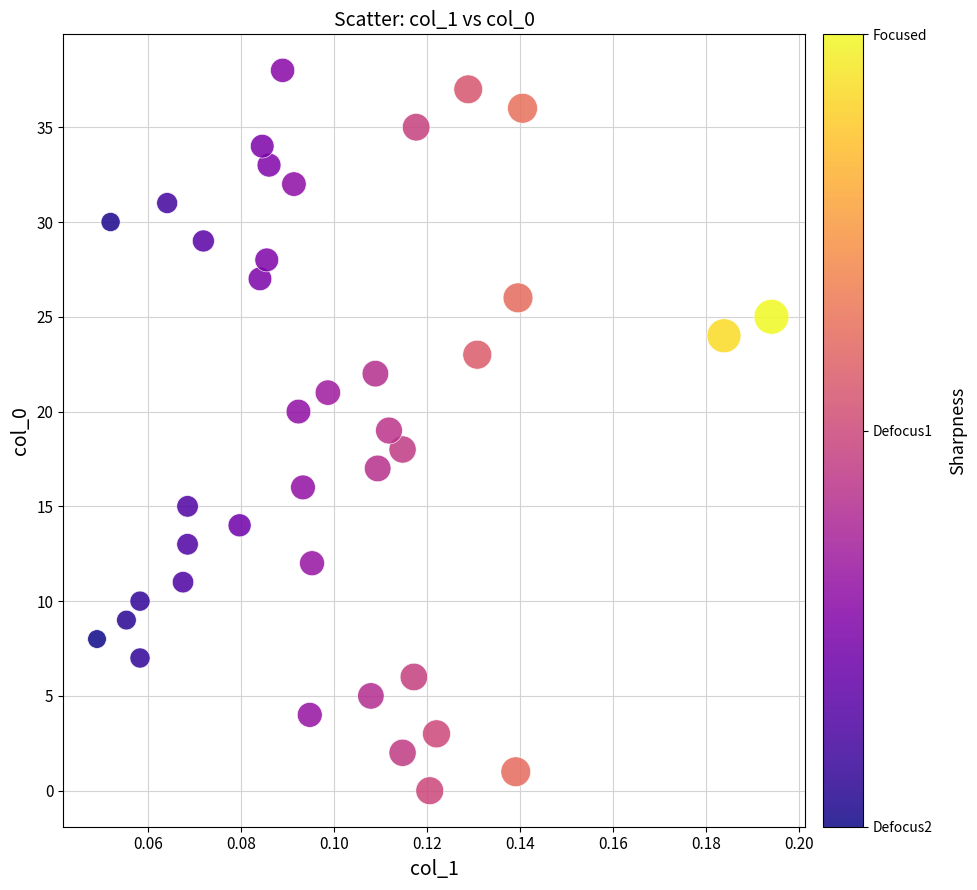

What is the range of Y values (max minus min)?

38